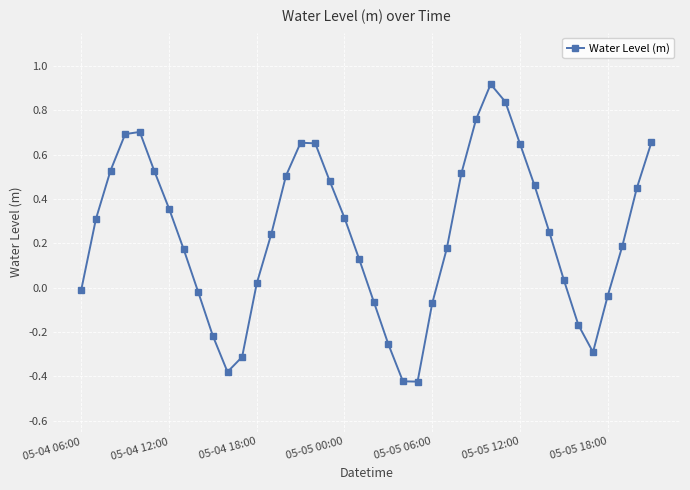

Does the chart display data point markers on the line(s)?

Yes